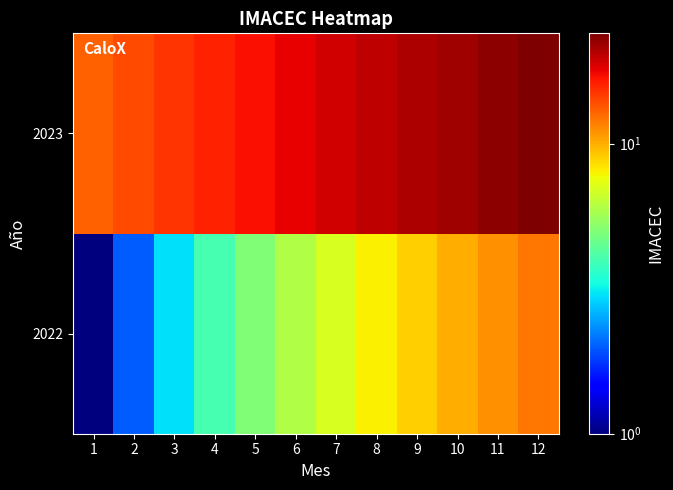

How many distinct data groups are displayed?

2